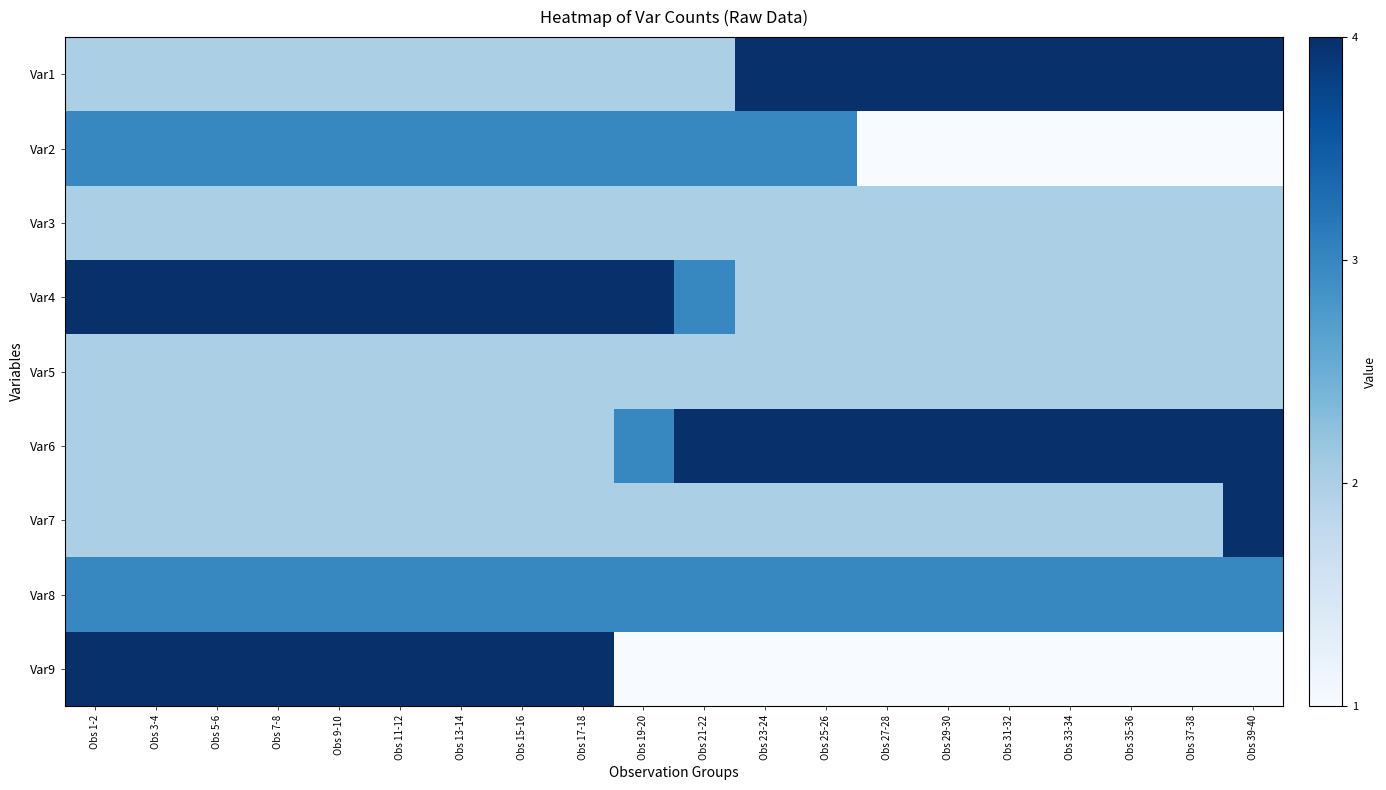

Reading left to right, list all the values displayed in this chart.

Var1: Obs 1-2=2	Obs 3-4=2	Obs 5-6=2	Obs 7-8=2	Obs 9-10=2	Obs 11-12=2	Obs 13-14=2	Obs 15-16=2	Obs 17-18=2	Obs 19-20=2	Obs 21-22=2	Obs 23-24=4	Obs 25-26=4	Obs 27-28=4	Obs 29-30=4	Obs 31-32=4	Obs 33-34=4	Obs 35-36=4	Obs 37-38=4	Obs 39-40=4
Var2: Obs 1-2=3	Obs 3-4=3	Obs 5-6=3	Obs 7-8=3	Obs 9-10=3	Obs 11-12=3	Obs 13-14=3	Obs 15-16=3	Obs 17-18=3	Obs 19-20=3	Obs 21-22=3	Obs 23-24=3	Obs 25-26=3	Obs 27-28=1	Obs 29-30=1	Obs 31-32=1	Obs 33-34=1	Obs 35-36=1	Obs 37-38=1	Obs 39-40=1
Var3: Obs 1-2=2	Obs 3-4=2	Obs 5-6=2	Obs 7-8=2	Obs 9-10=2	Obs 11-12=2	Obs 13-14=2	Obs 15-16=2	Obs 17-18=2	Obs 19-20=2	Obs 21-22=2	Obs 23-24=2	Obs 25-26=2	Obs 27-28=2	Obs 29-30=2	Obs 31-32=2	Obs 33-34=2	Obs 35-36=2	Obs 37-38=2	Obs 39-40=2
Var4: Obs 1-2=4	Obs 3-4=4	Obs 5-6=4	Obs 7-8=4	Obs 9-10=4	Obs 11-12=4	Obs 13-14=4	Obs 15-16=4	Obs 17-18=4	Obs 19-20=4	Obs 21-22=3	Obs 23-24=2	Obs 25-26=2	Obs 27-28=2	Obs 29-30=2	Obs 31-32=2	Obs 33-34=2	Obs 35-36=2	Obs 37-38=2	Obs 39-40=2
Var5: Obs 1-2=2	Obs 3-4=2	Obs 5-6=2	Obs 7-8=2	Obs 9-10=2	Obs 11-12=2	Obs 13-14=2	Obs 15-16=2	Obs 17-18=2	Obs 19-20=2	Obs 21-22=2	Obs 23-24=2	Obs 25-26=2	Obs 27-28=2	Obs 29-30=2	Obs 31-32=2	Obs 33-34=2	Obs 35-36=2	Obs 37-38=2	Obs 39-40=2
Var6: Obs 1-2=2	Obs 3-4=2	Obs 5-6=2	Obs 7-8=2	Obs 9-10=2	Obs 11-12=2	Obs 13-14=2	Obs 15-16=2	Obs 17-18=2	Obs 19-20=3	Obs 21-22=4	Obs 23-24=4	Obs 25-26=4	Obs 27-28=4	Obs 29-30=4	Obs 31-32=4	Obs 33-34=4	Obs 35-36=4	Obs 37-38=4	Obs 39-40=4
Var7: Obs 1-2=2	Obs 3-4=2	Obs 5-6=2	Obs 7-8=2	Obs 9-10=2	Obs 11-12=2	Obs 13-14=2	Obs 15-16=2	Obs 17-18=2	Obs 19-20=2	Obs 21-22=2	Obs 23-24=2	Obs 25-26=2	Obs 27-28=2	Obs 29-30=2	Obs 31-32=2	Obs 33-34=2	Obs 35-36=2	Obs 37-38=2	Obs 39-40=4
Var8: Obs 1-2=3	Obs 3-4=3	Obs 5-6=3	Obs 7-8=3	Obs 9-10=3	Obs 11-12=3	Obs 13-14=3	Obs 15-16=3	Obs 17-18=3	Obs 19-20=3	Obs 21-22=3	Obs 23-24=3	Obs 25-26=3	Obs 27-28=3	Obs 29-30=3	Obs 31-32=3	Obs 33-34=3	Obs 35-36=3	Obs 37-38=3	Obs 39-40=3
Var9: Obs 1-2=4	Obs 3-4=4	Obs 5-6=4	Obs 7-8=4	Obs 9-10=4	Obs 11-12=4	Obs 13-14=4	Obs 15-16=4	Obs 17-18=4	Obs 19-20=1	Obs 21-22=1	Obs 23-24=1	Obs 25-26=1	Obs 27-28=1	Obs 29-30=1	Obs 31-32=1	Obs 33-34=1	Obs 35-36=1	Obs 37-38=1	Obs 39-40=1